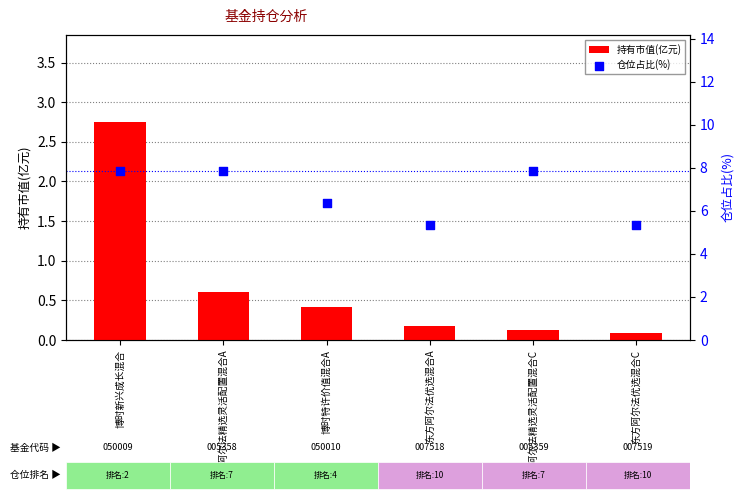

At which category is the sum across all series the highest?

博时新兴成长混合